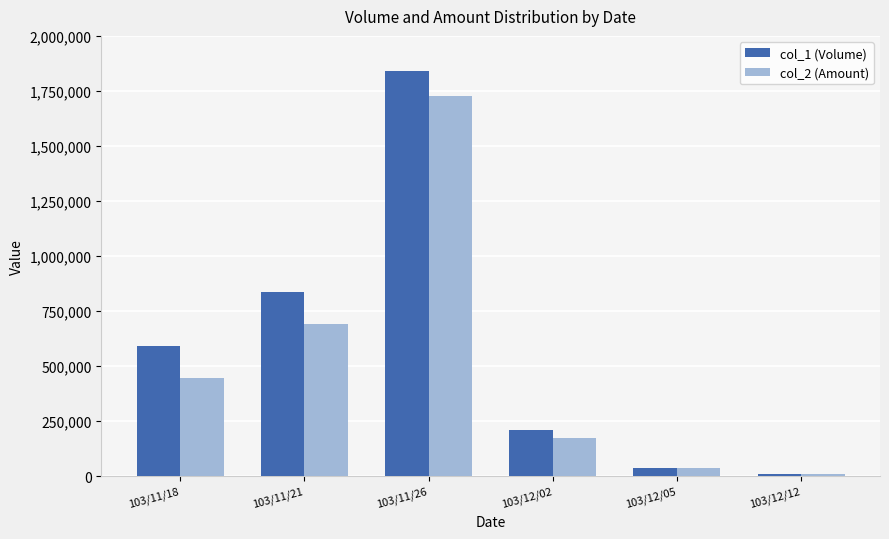

At which label is col_2 (Amount) closest to 868225?

103/11/21